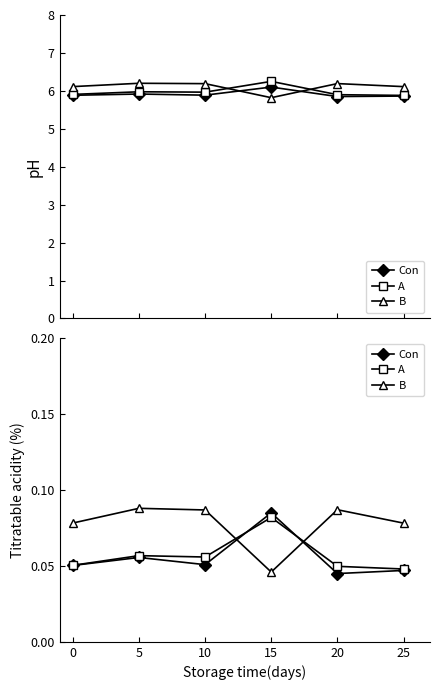

Is the value of Con at 5 greater than the value of A at 15?

No